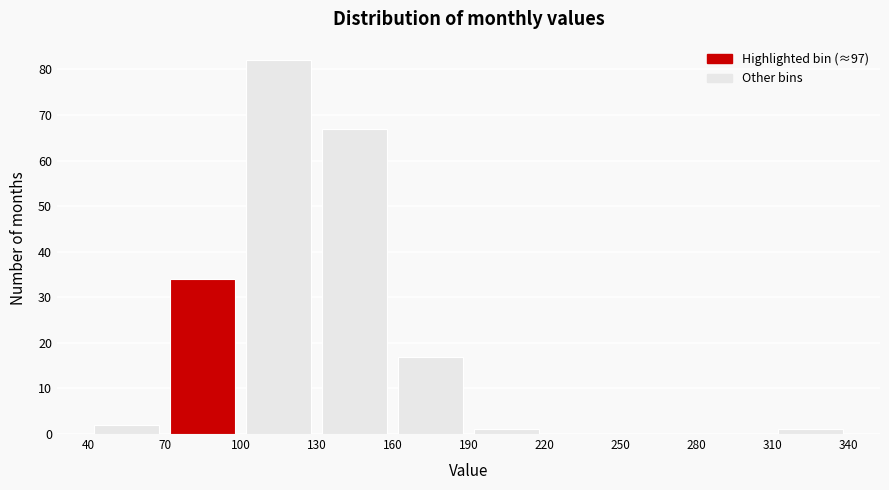

Reading left to right, list every bar in this chart as the range it spans on the x-axis followed by its height. The values are not printed on the chart, so give them approximately, as read against the axis.

40 to 70: 2
70 to 100: 34
100 to 130: 82
130 to 160: 67
160 to 190: 17
190 to 220: 1
220 to 250: 0
250 to 280: 0
280 to 310: 0
310 to 340: 1